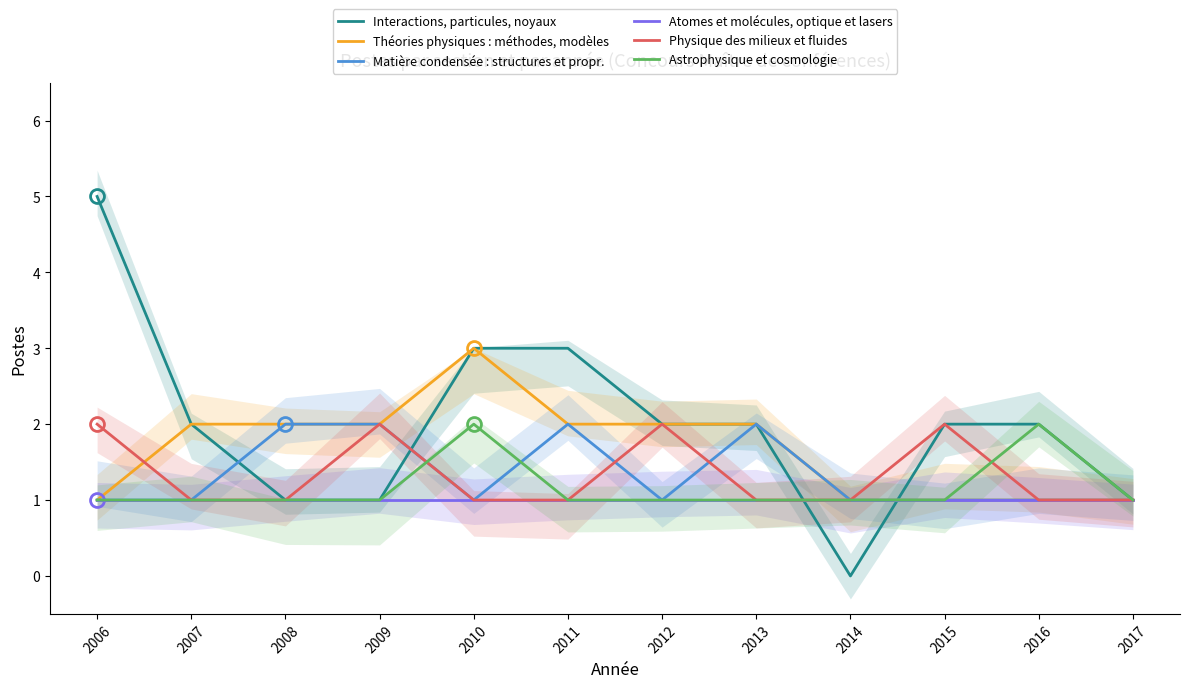

How many interior local peaks does the Théories physiques : méthodes, modèles series have?

1